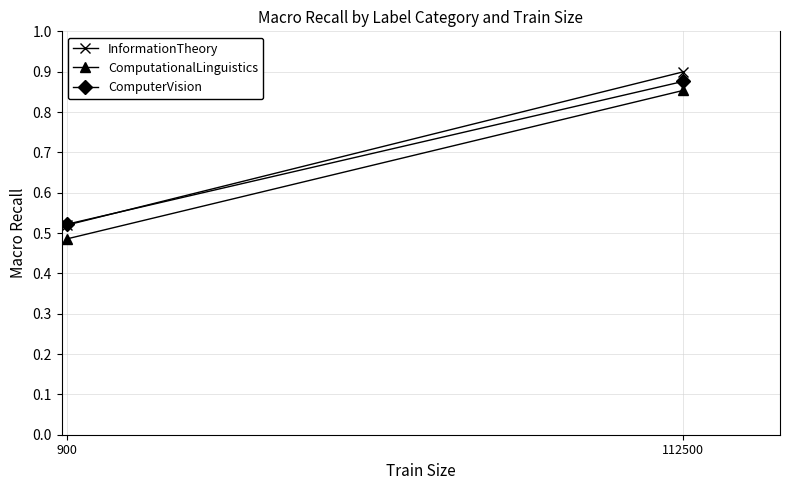

The ComputerVision series shows 0.5 at 900. True or false?

True